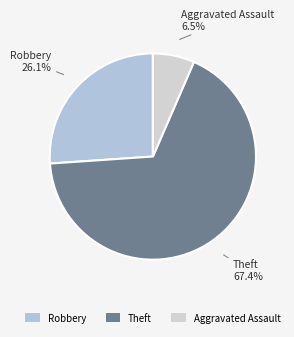

Which category accounts for the majority?

Theft